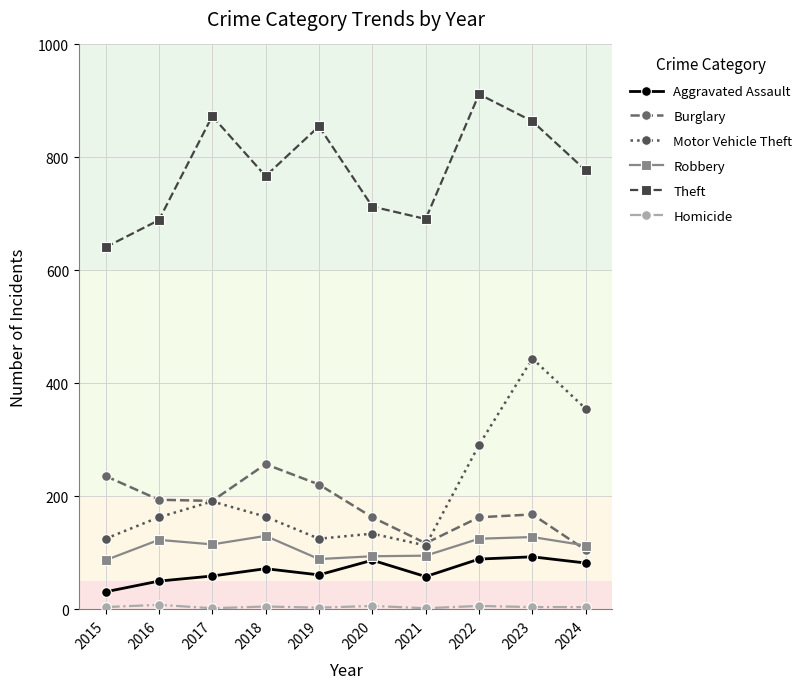

Read the Robbery value at 2018, to the nearest 10.

130